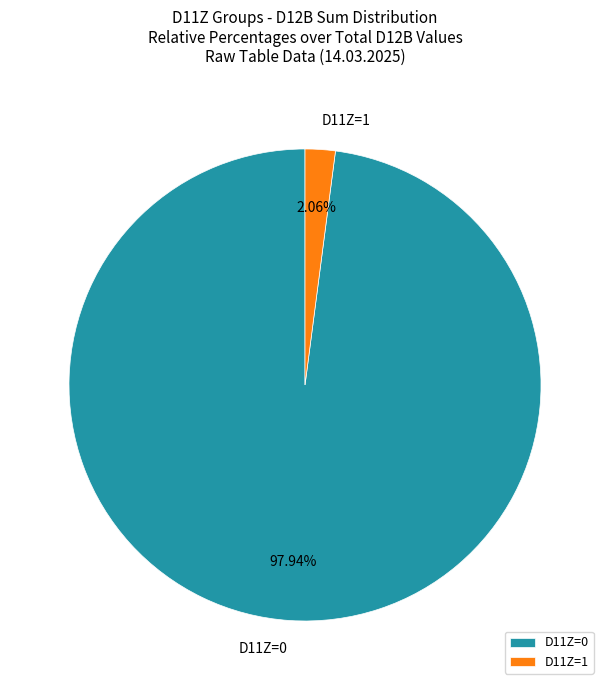

To the nearest percent, what is the difference between the largest and smallest slice percentages?

96%